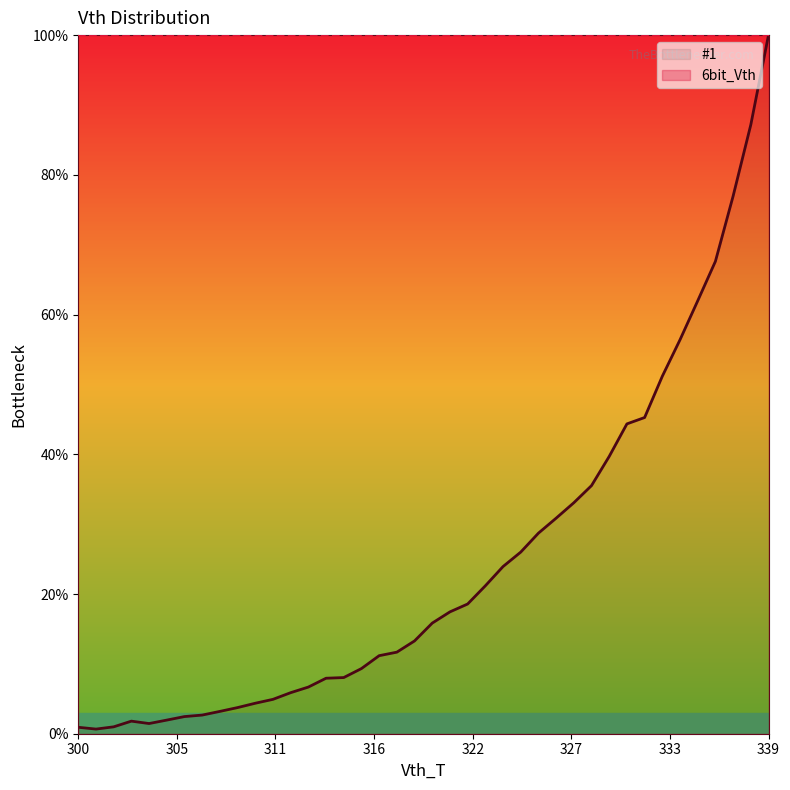

Which has a higher value, 314 or 318?

318